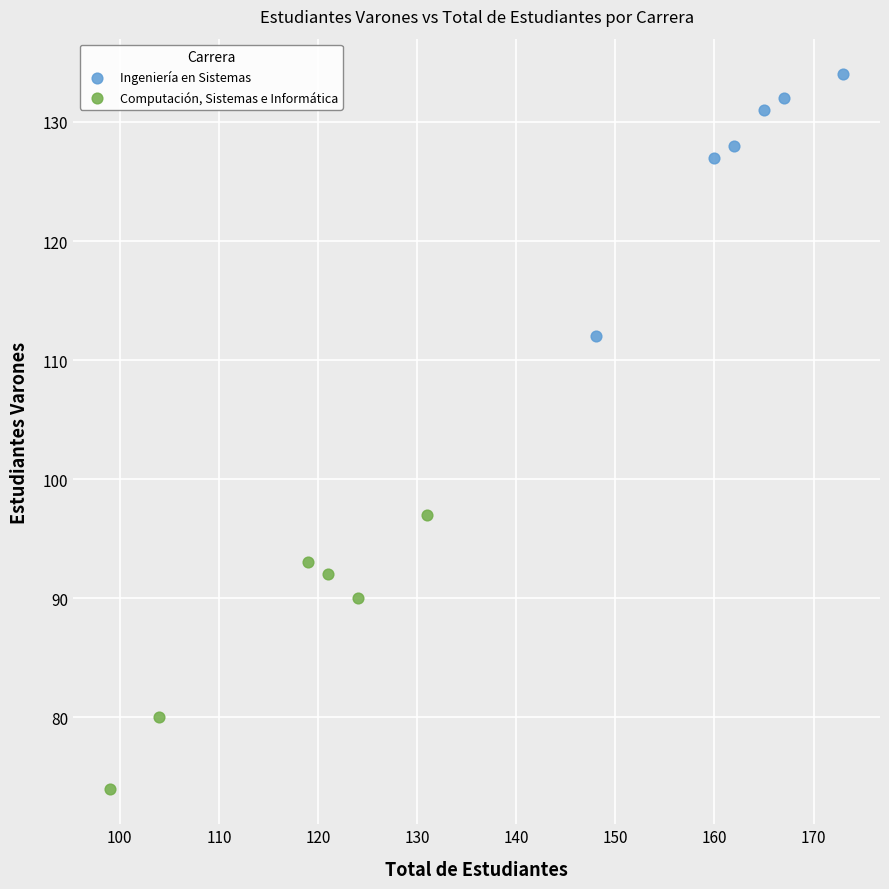

Which series has the largest Y range (max minus min)?

Computación, Sistemas e Informática